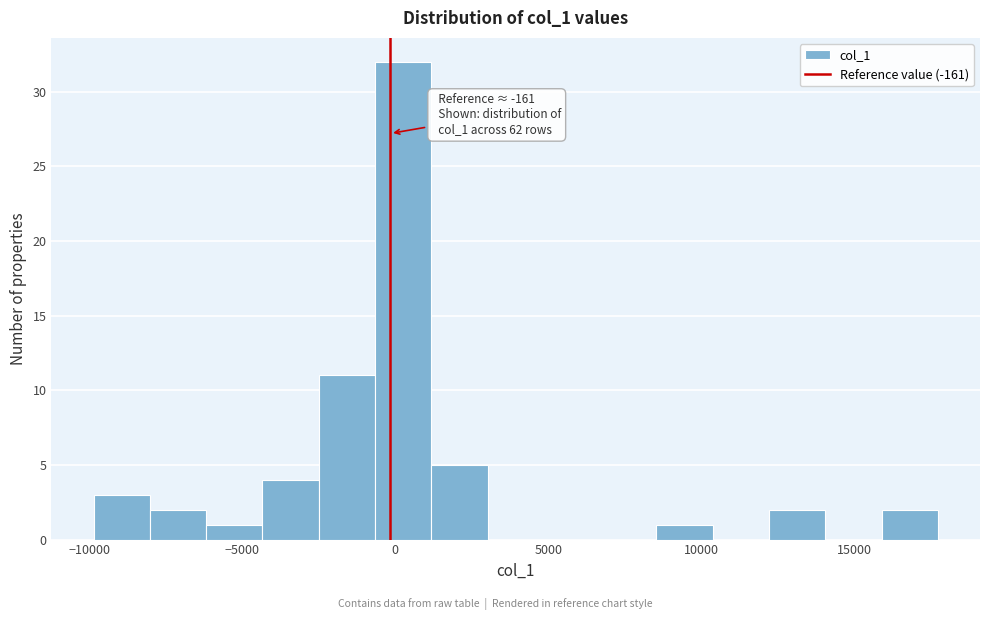

Around what value on the x-axis is the tallest bar? Give the approximate position of its centre, as read against the axis.

500